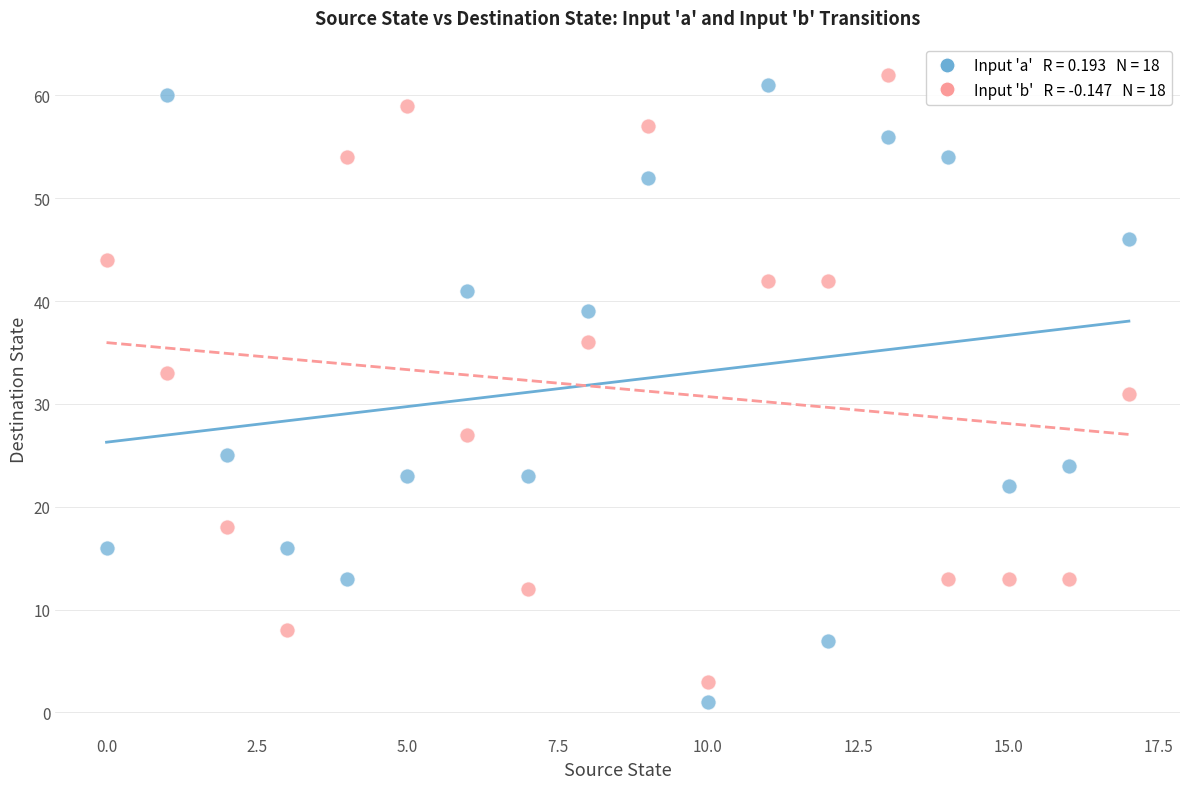

Across all data points, what is the range of Y values (max minus min)?

61